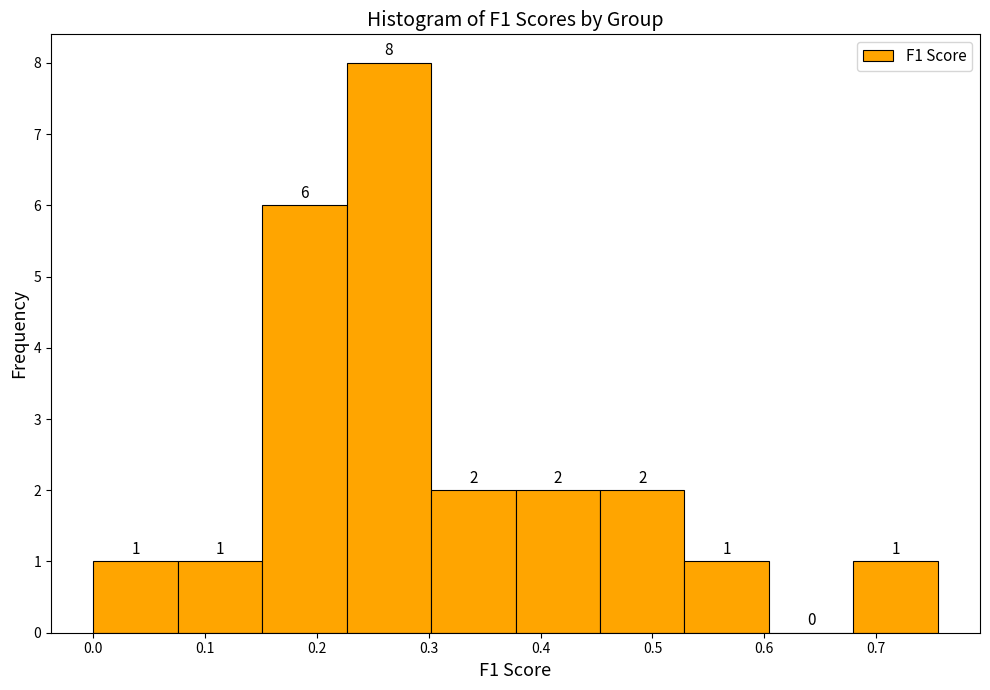

Reading left to right, list every bar in this chart as the range it spans on the x-axis followed by its height. The bar edges are not printed on the chart, so give them approximately, as read against the axis.

0.00 to 0.08: 1
0.08 to 0.15: 1
0.15 to 0.23: 6
0.23 to 0.30: 8
0.30 to 0.38: 2
0.38 to 0.45: 2
0.45 to 0.53: 2
0.53 to 0.60: 1
0.60 to 0.68: 0
0.68 to 0.76: 1